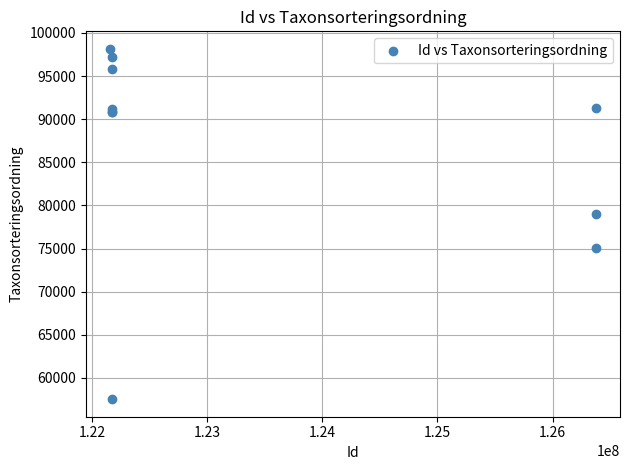

What Y value in the scatter plot is closest to 77845?

78980